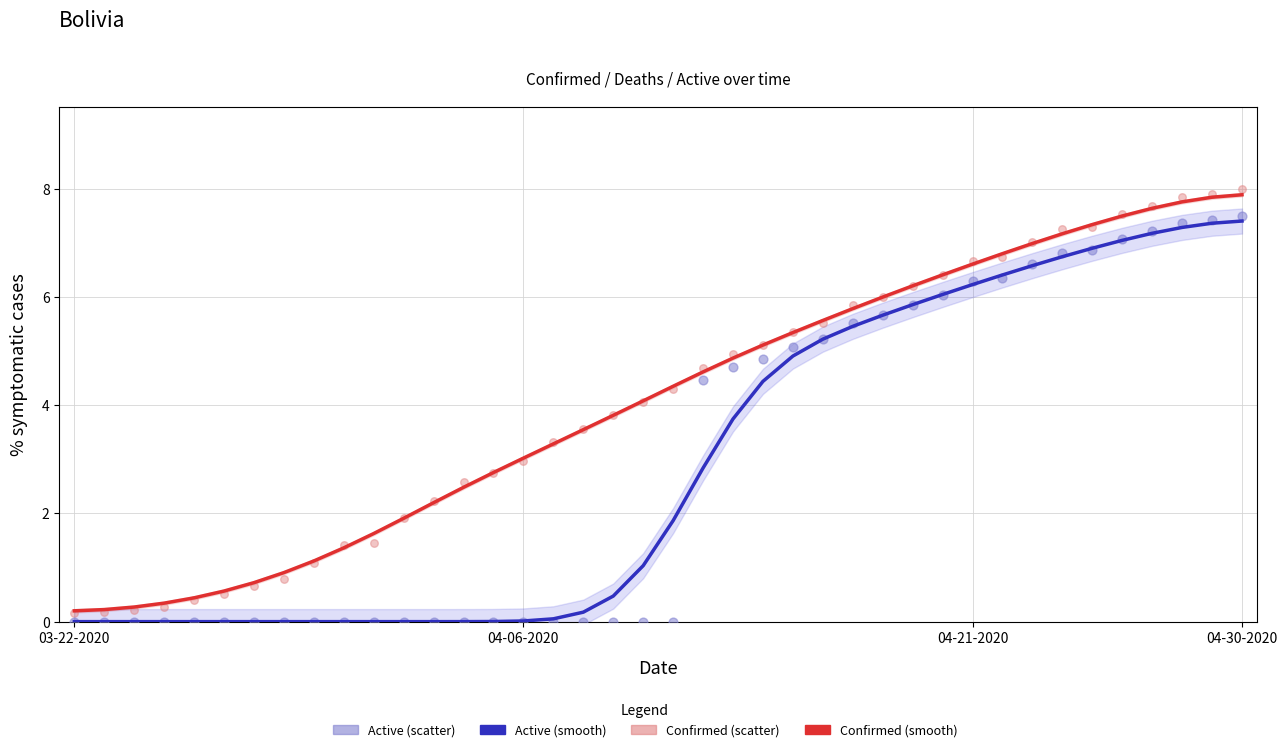

At how many categories does at least one series exceed 1?

32